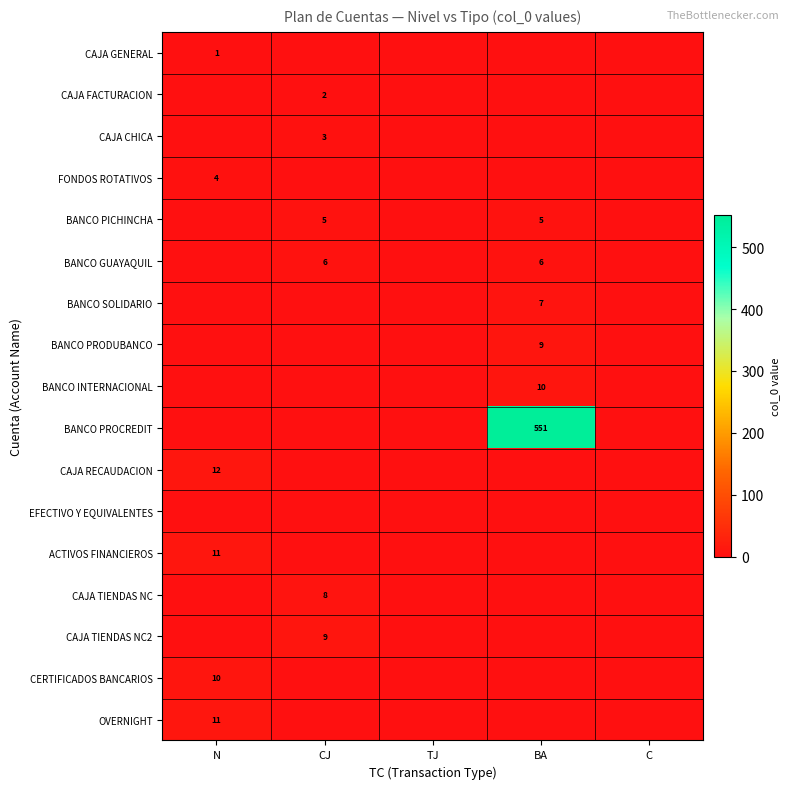

True or false: CERTIFICADOS BANCARIOS has a value of 10 at N.

True